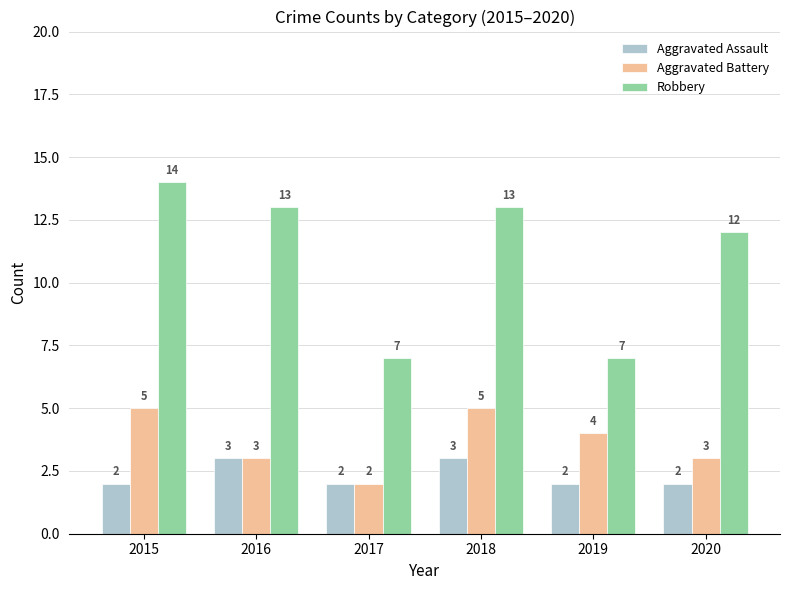

What is the value of the Robbery bar at the 2nd from the left?

13